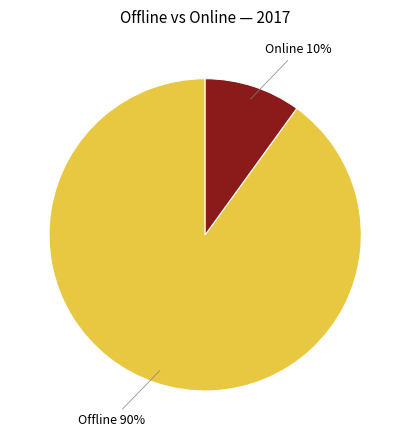

Is it true that Online is 10% of the pie?

True